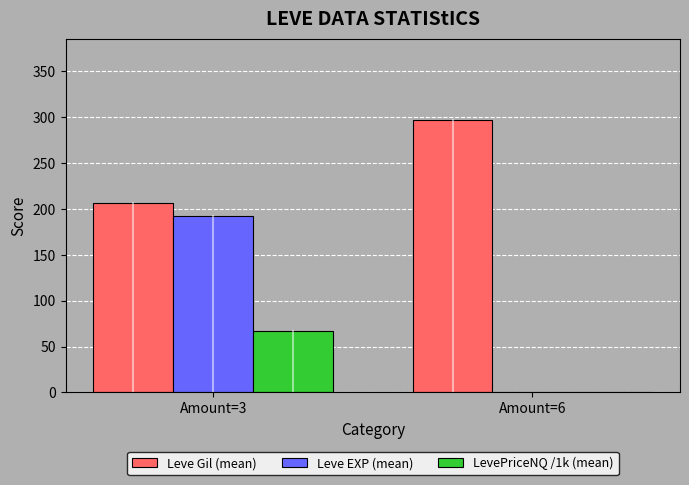

At which label is Leve Gil (mean) closest to 251?

Amount=3